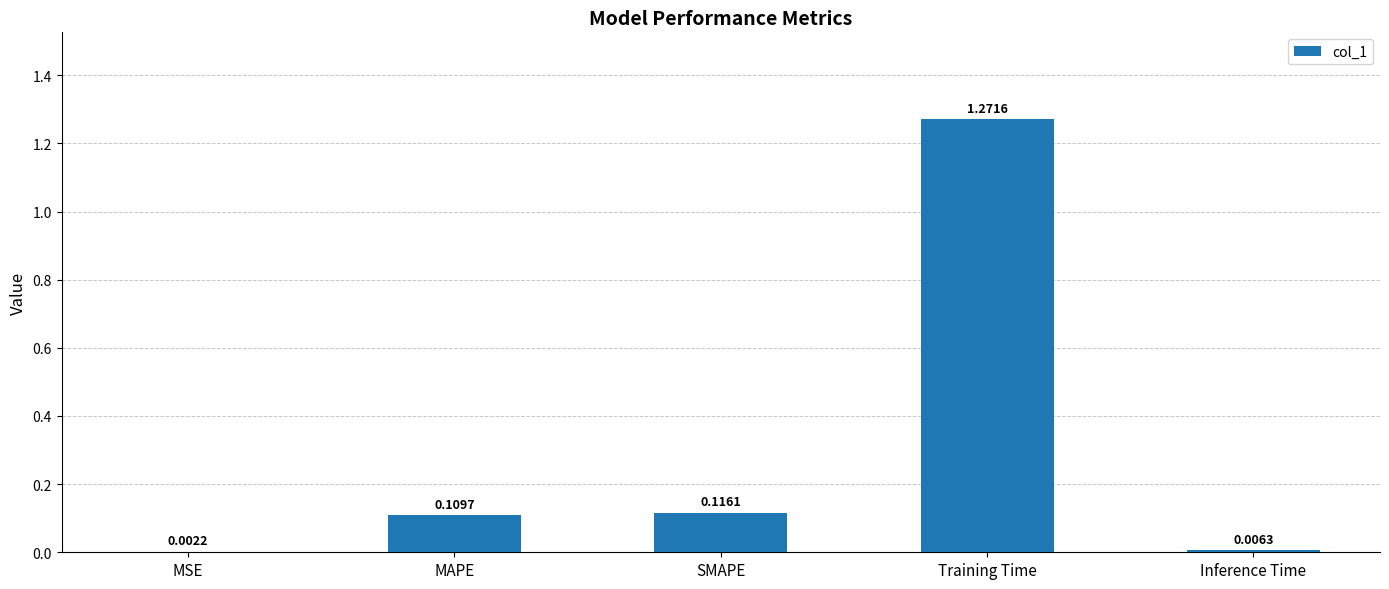

Are the bars horizontal?

No